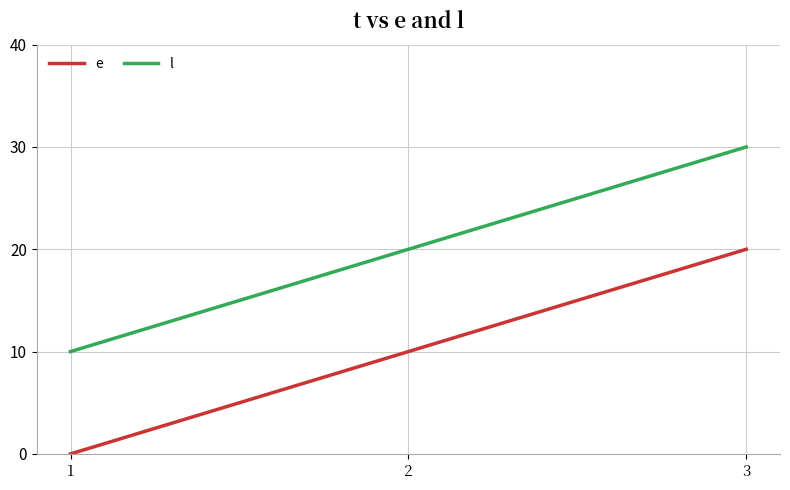

Reading left to right, list all the values displayed in this chart.

e: 0	10	20
l: 10	20	30